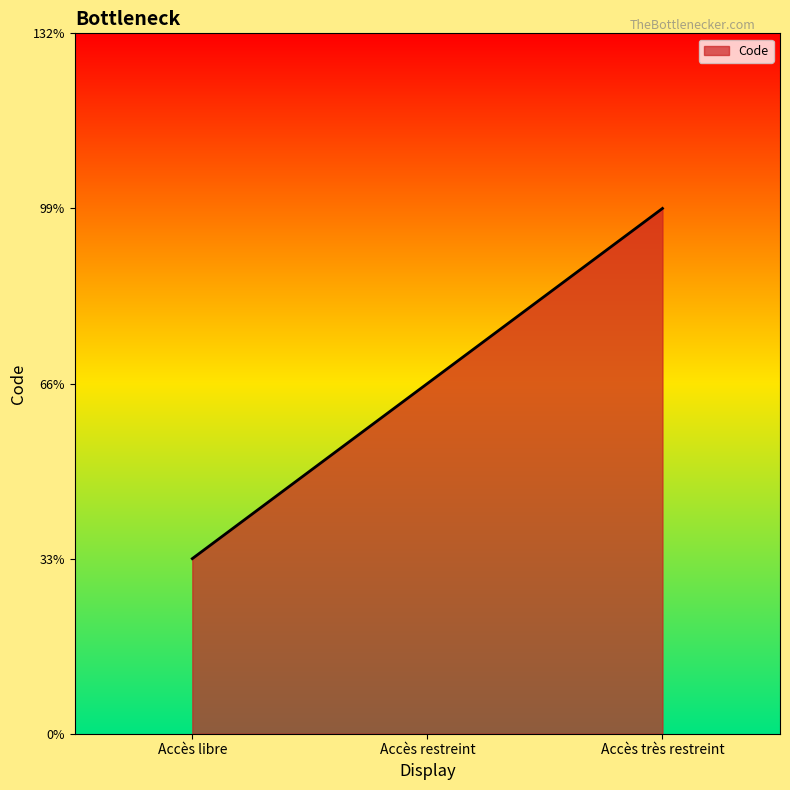

Is this an area chart (filled region under the line)?

Yes